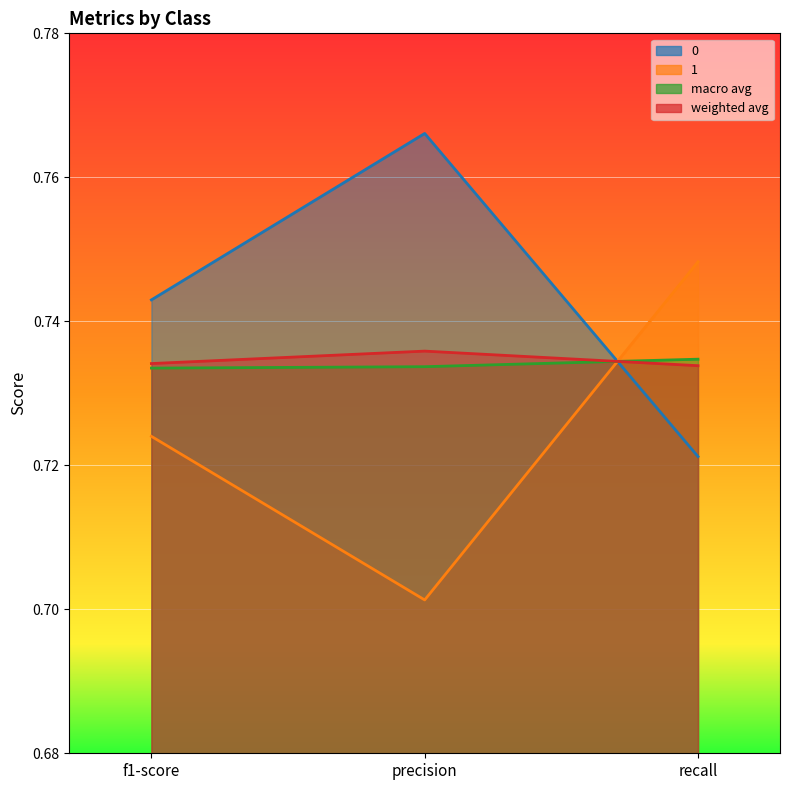

The 1 series shows 0.5 at recall. True or false?

False